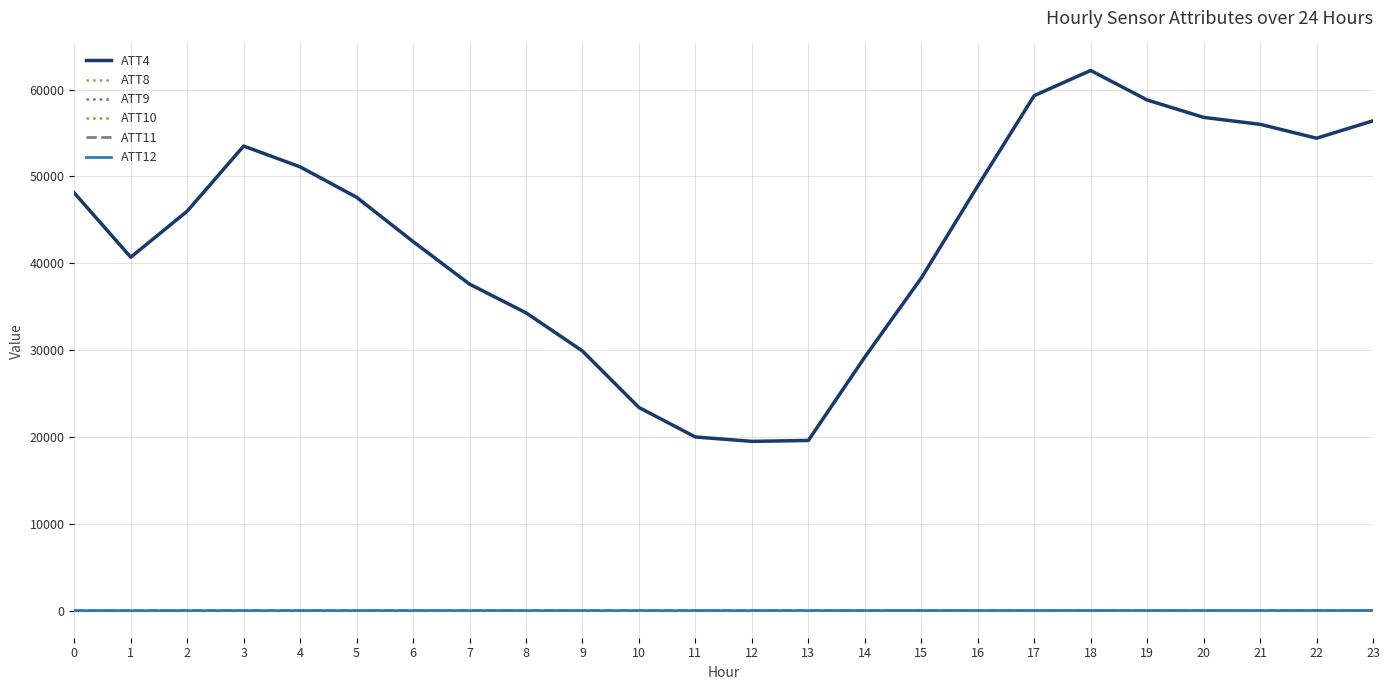

What is the greatest value displayed?

62200.0